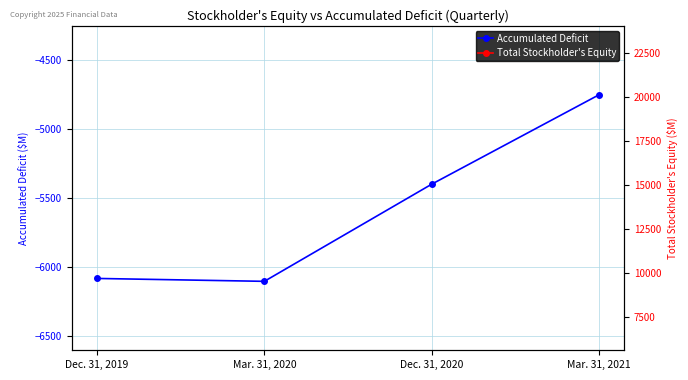

What is the spread (max minus min) of values at Dec. 31, 2020?

27624